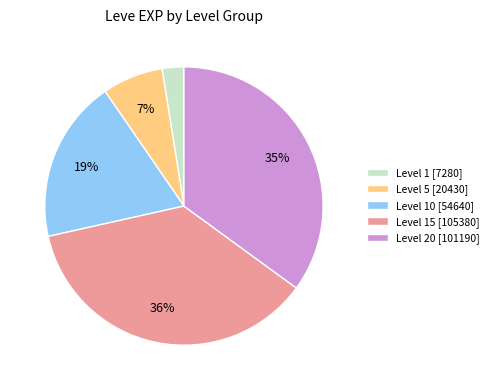

Which has a higher value, Level 1 [7280] or Level 20 [101190]?

Level 20 [101190]